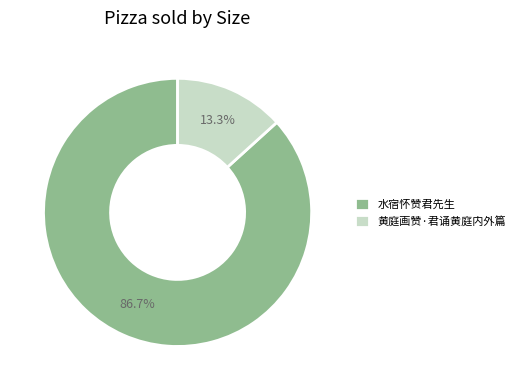

Which slice is the largest?

水宿怀赞君先生